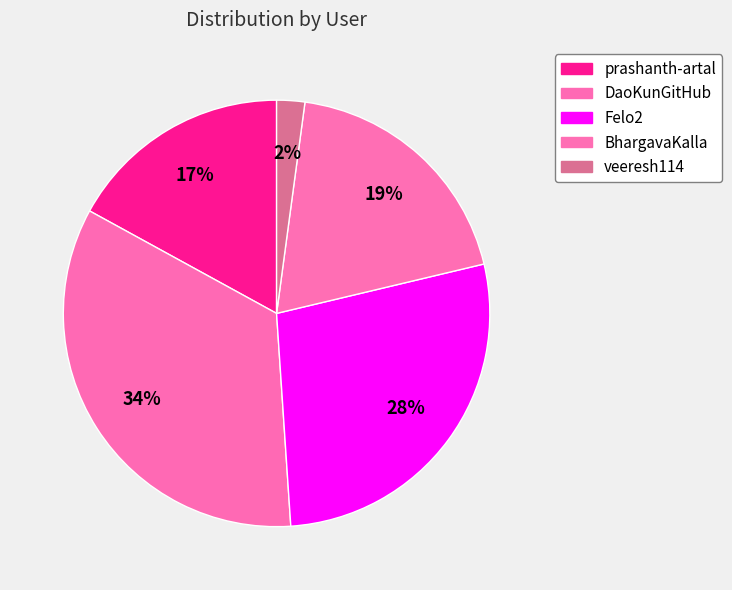

What percentage is the Felo2 slice, to the nearest percent?

28%